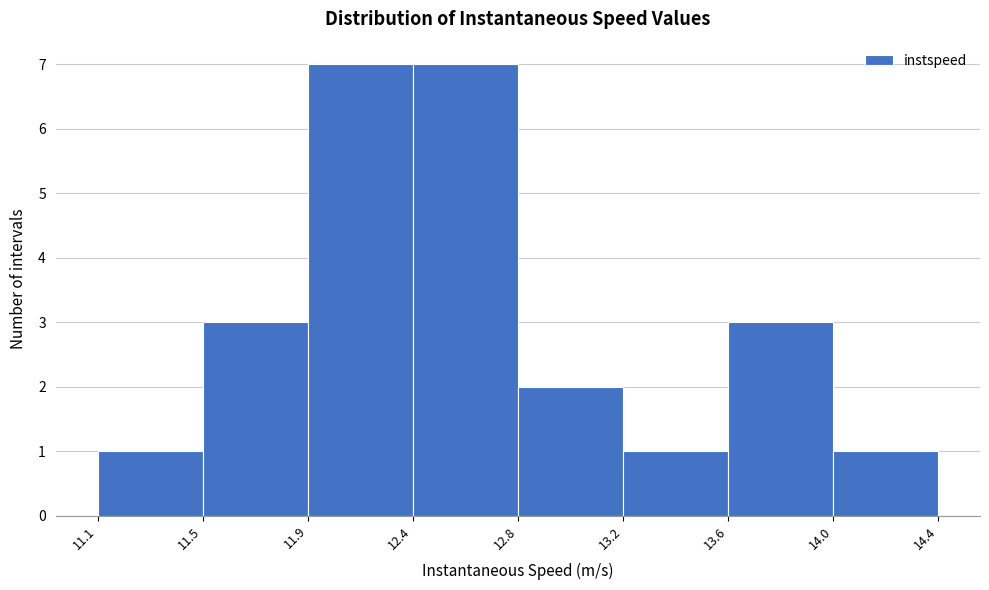

Reading left to right, transcribe all the data shown in this chart.

1	3	7	7	2	1	3	1